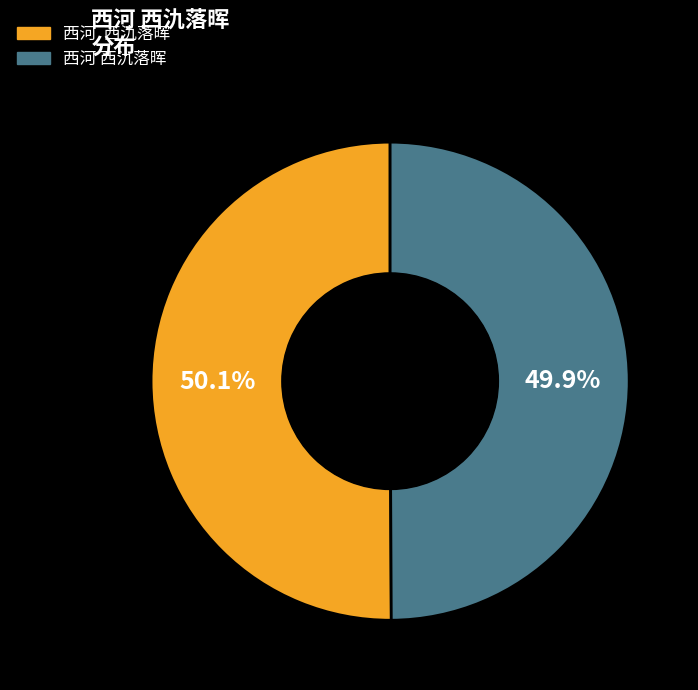

Is there a majority slice in this chart?

Yes